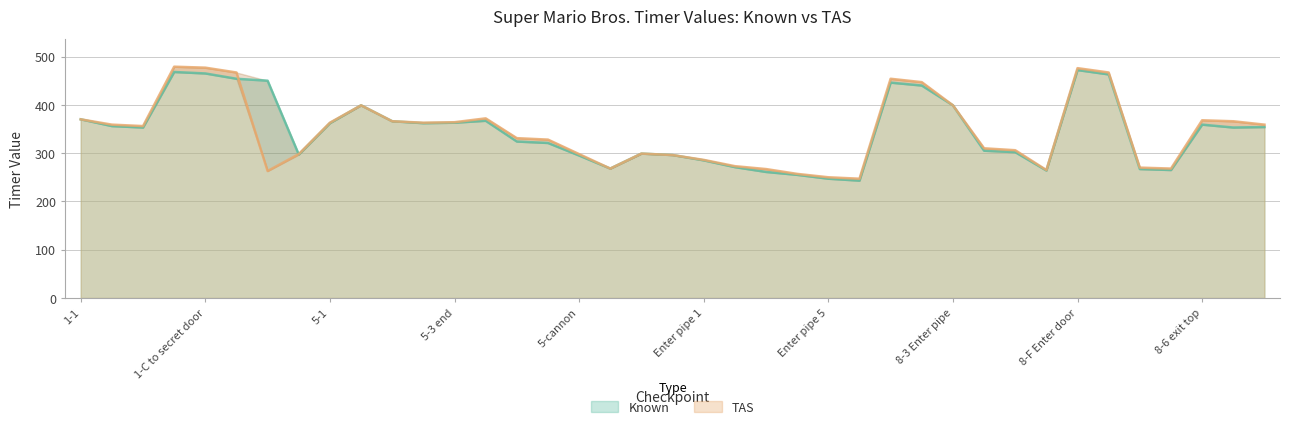

At which label does Known reach its peak?

8-F Enter door